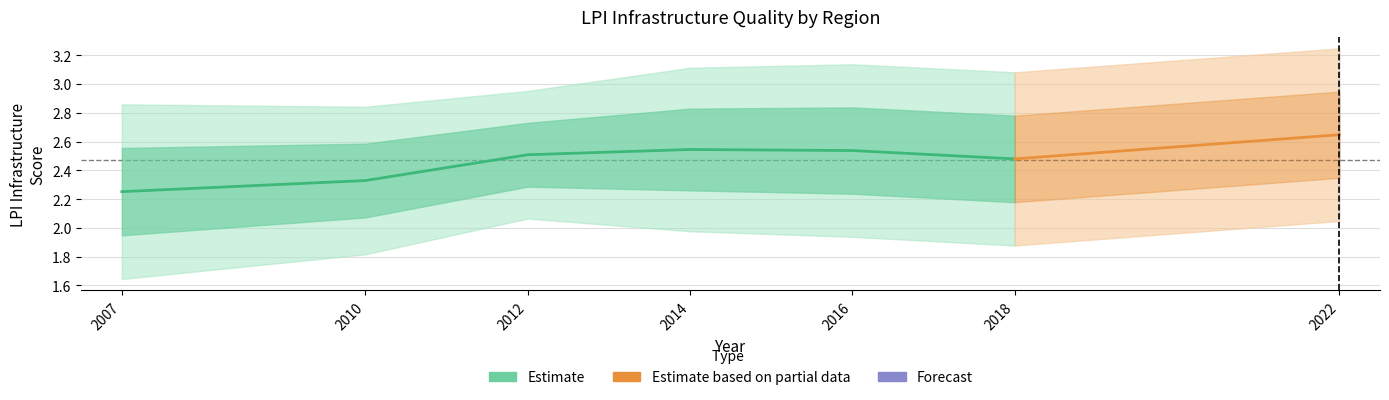

How many categories are shown in the chart?

7